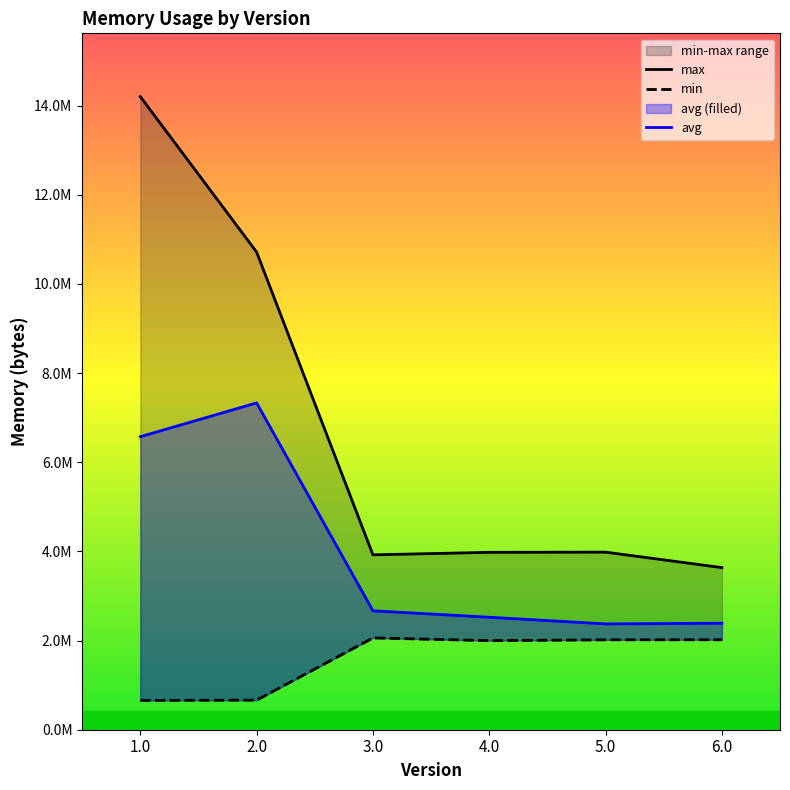

List the series in order of their overall mean, highest first.

max, avg, min